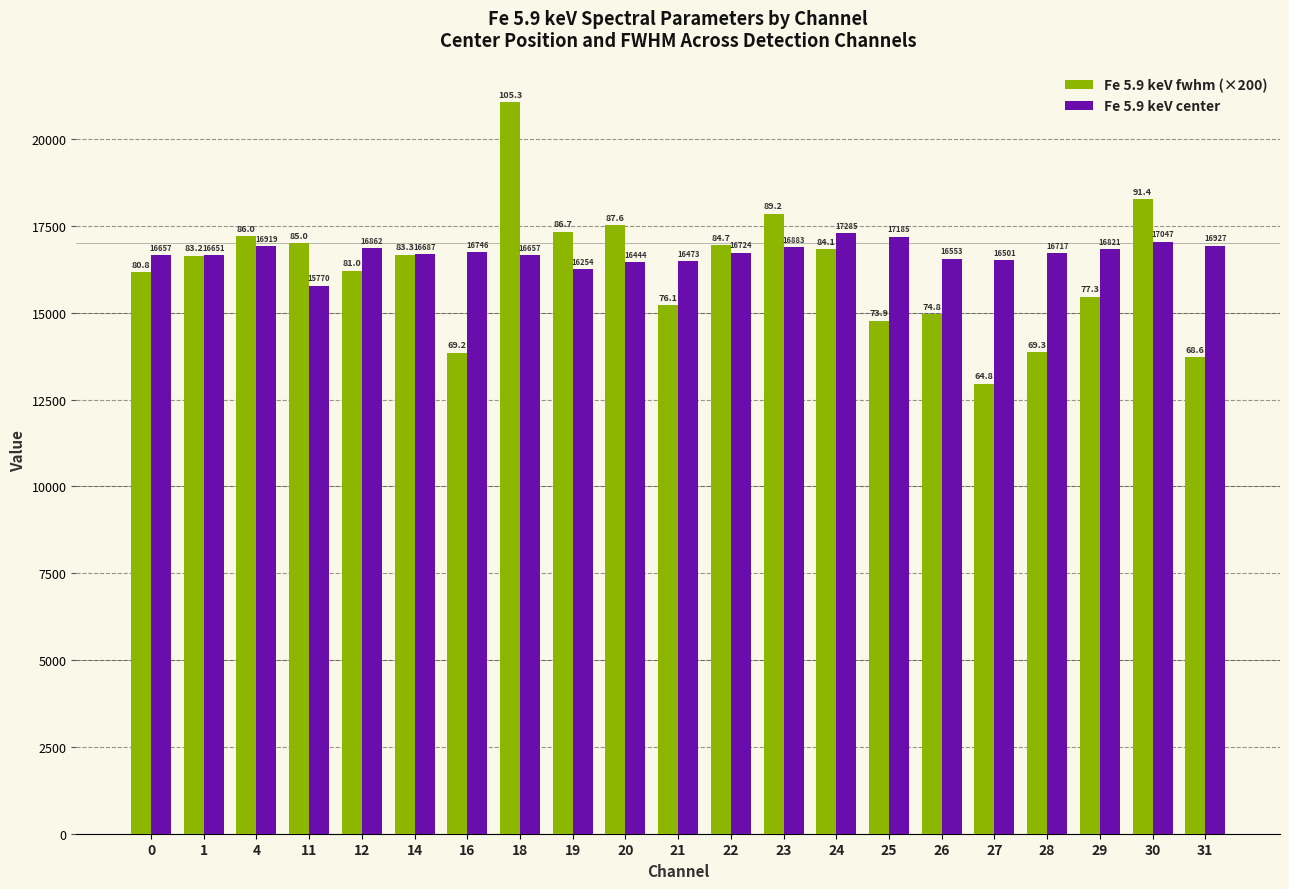

Is it true that Fe 5.9 keV fwhm (×200) equals 15218.0 at 21?

True